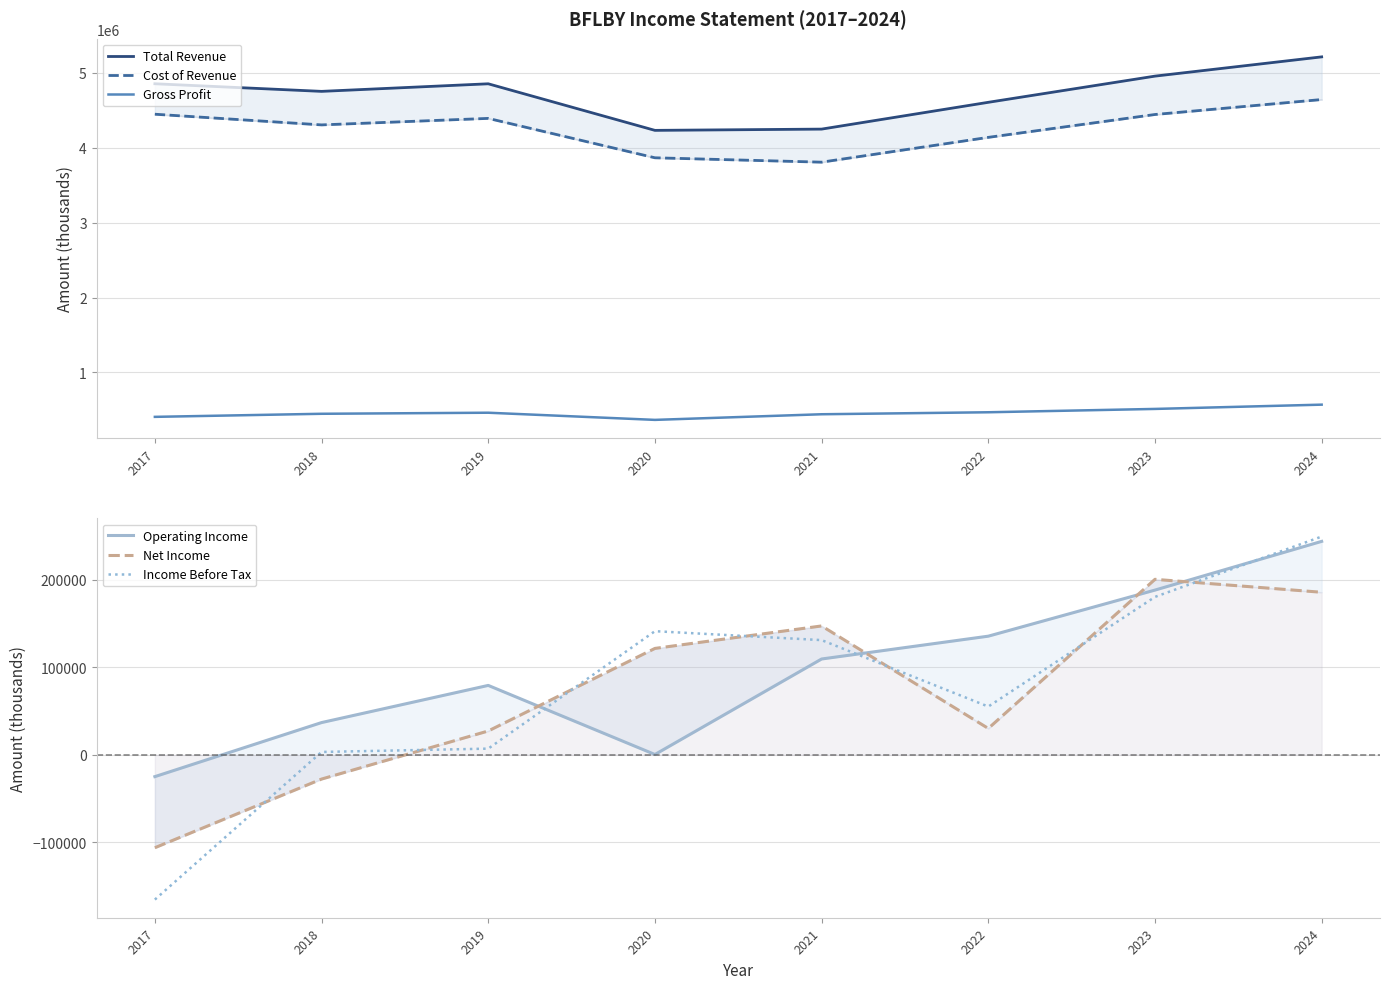

What is the difference between the highest and lowest values at 2017?

5021700